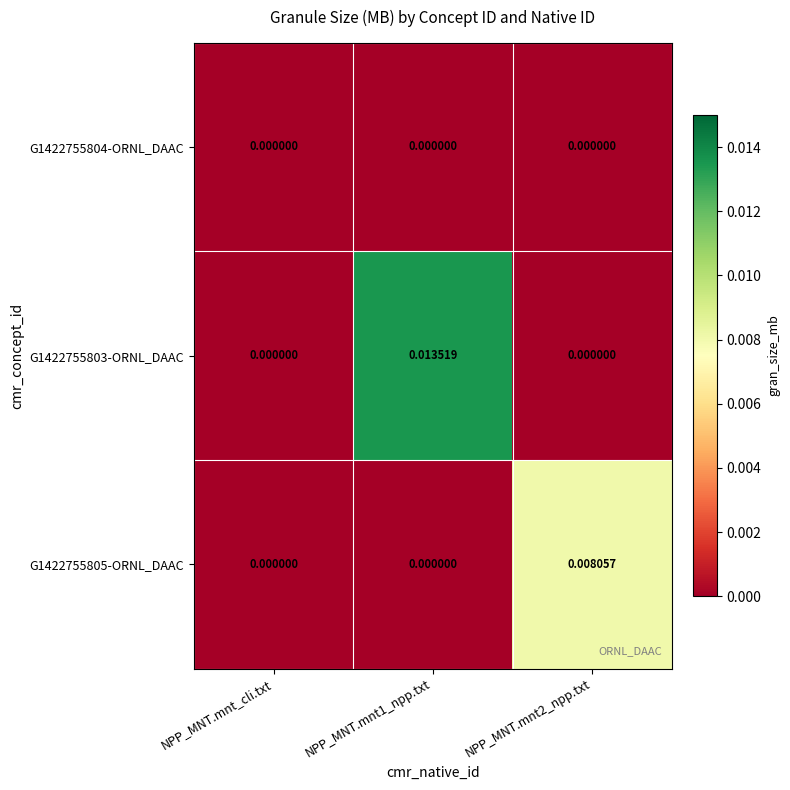

At how many categories does at least one series exceed 0?

2